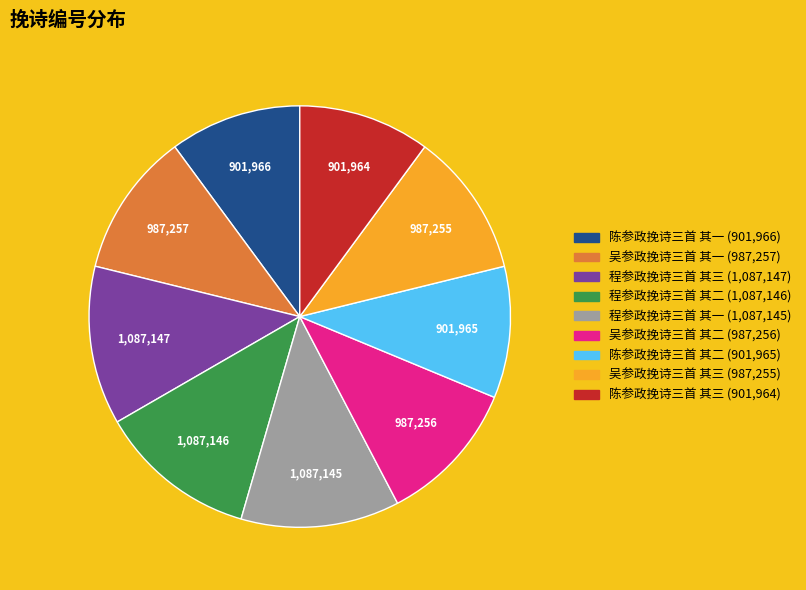

Does any single category account for the majority?

No